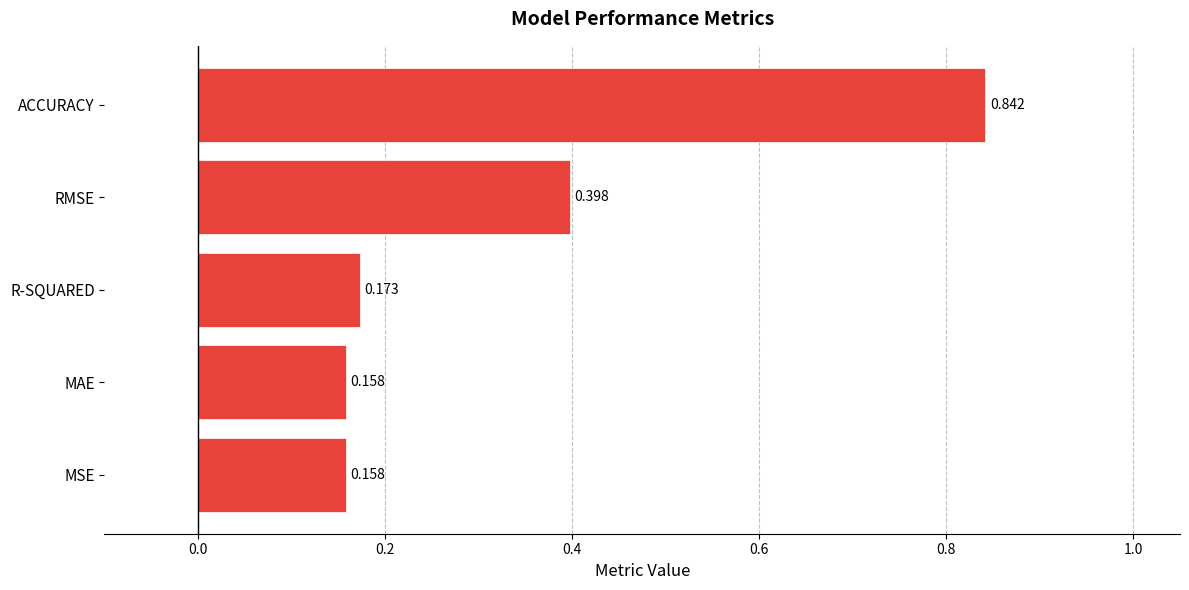

Between R-SQUARED and RMSE, which is larger?

RMSE